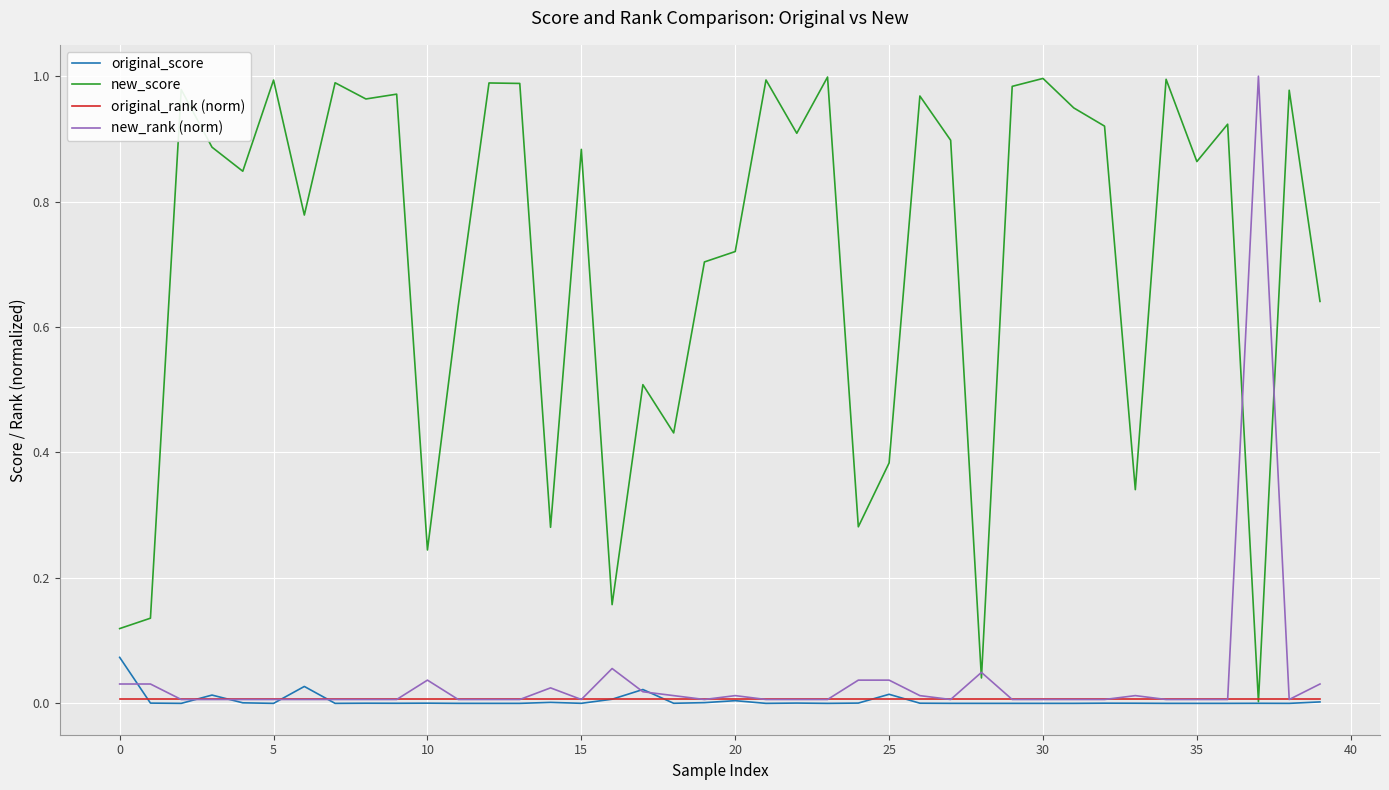

What are all the series names shown in the legend?

original_score, new_score, original_rank (norm), new_rank (norm)